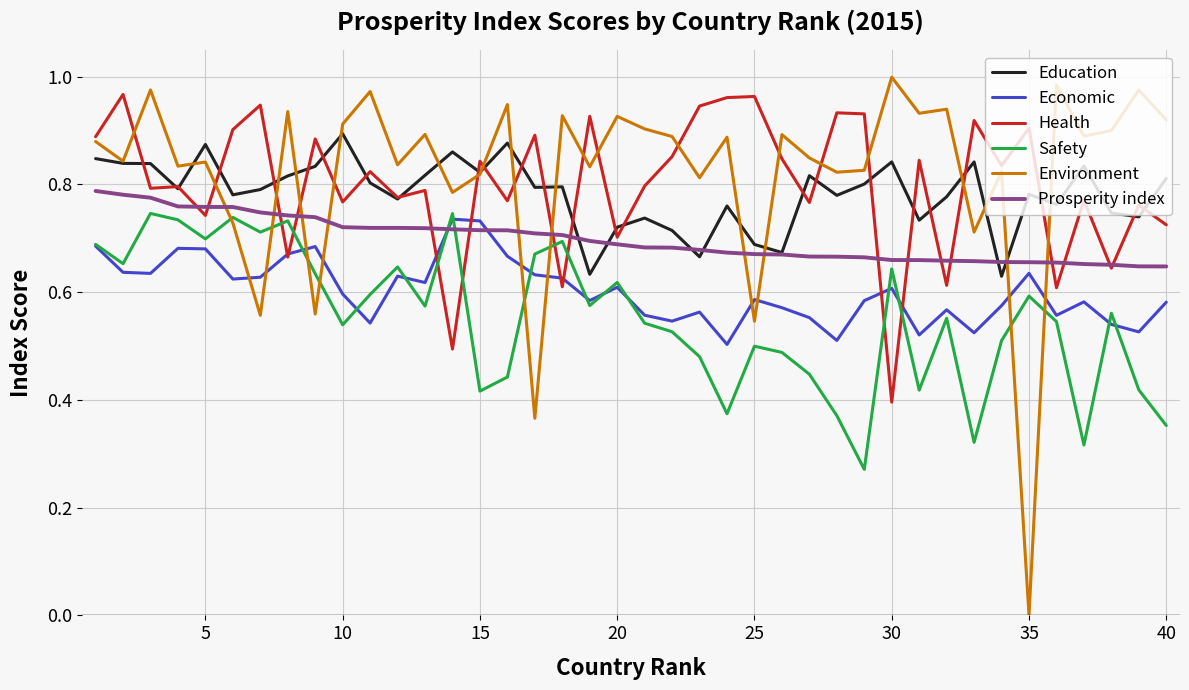

True or false: Education and Safety cross at least once.

False